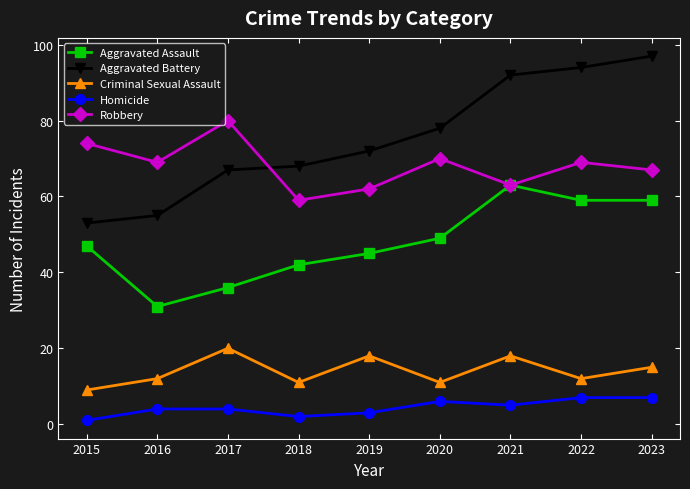

How many lines are shown in the chart?

5